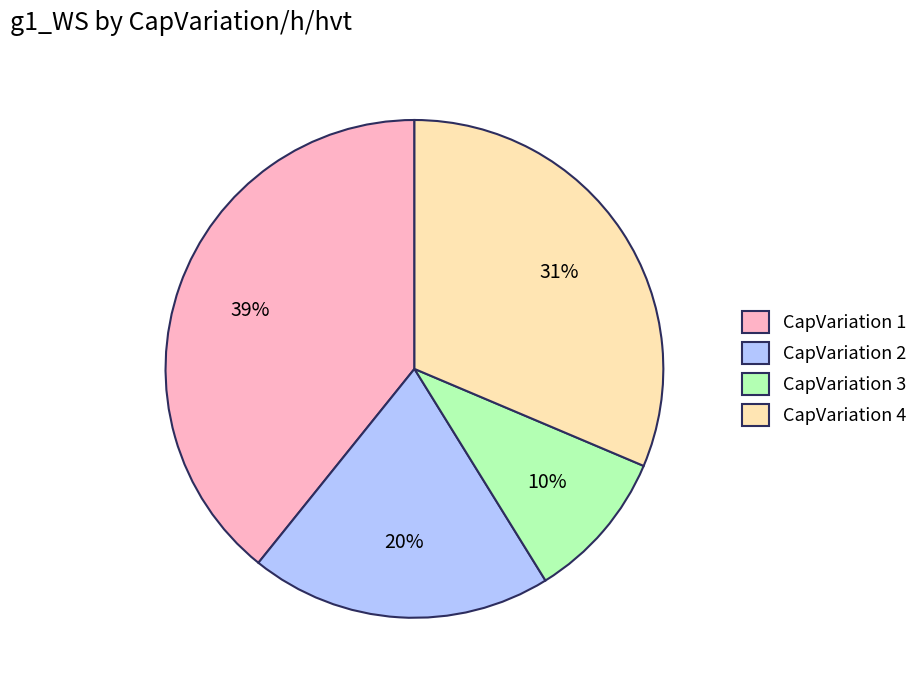

Which category has the biggest portion of the pie?

CapVariation 1